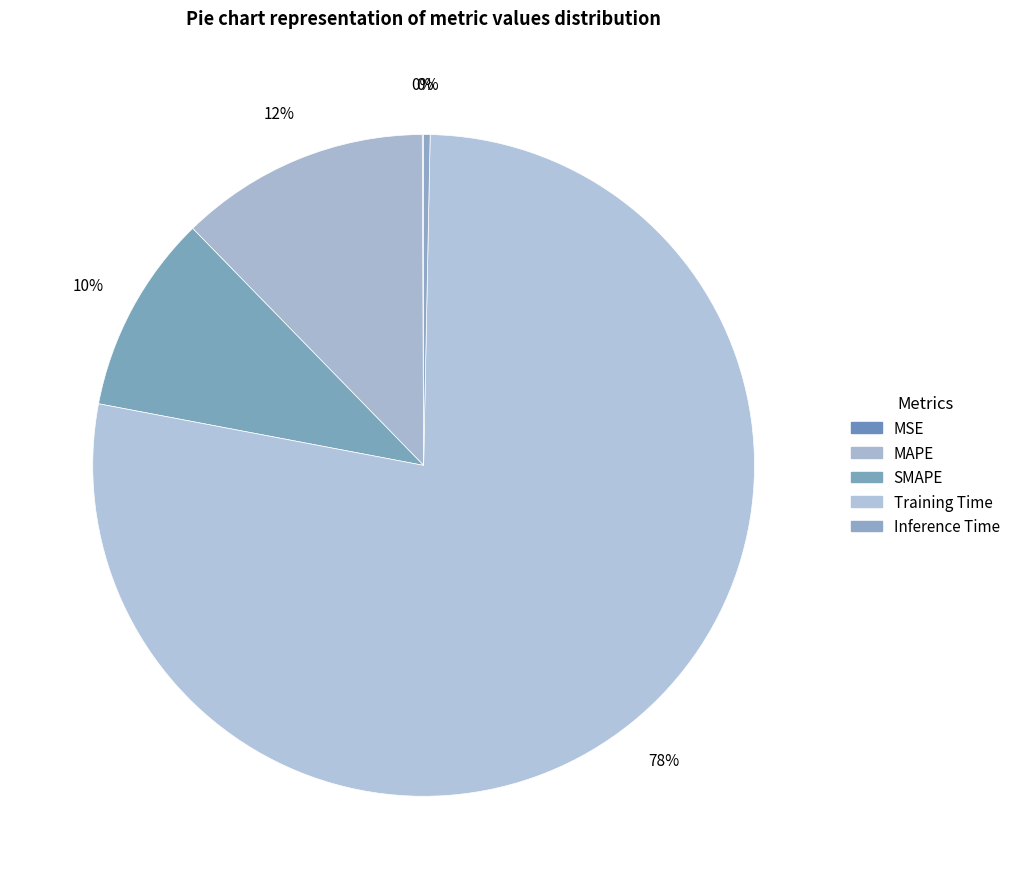

To the nearest percent, what is the difference between the Training Time and MSE slice percentages?

78%